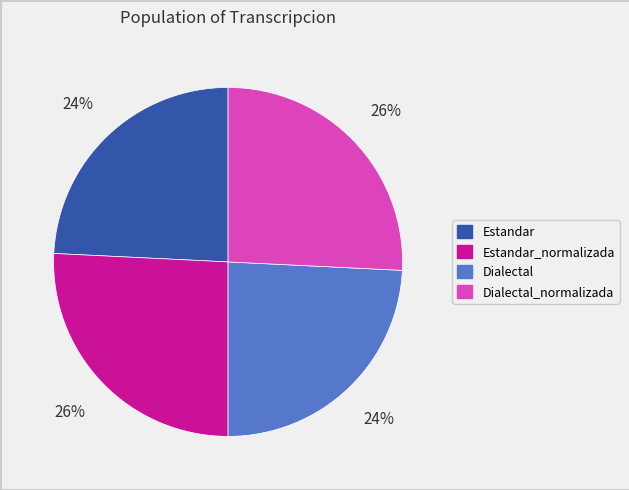

How many segments does this pie chart have?

4